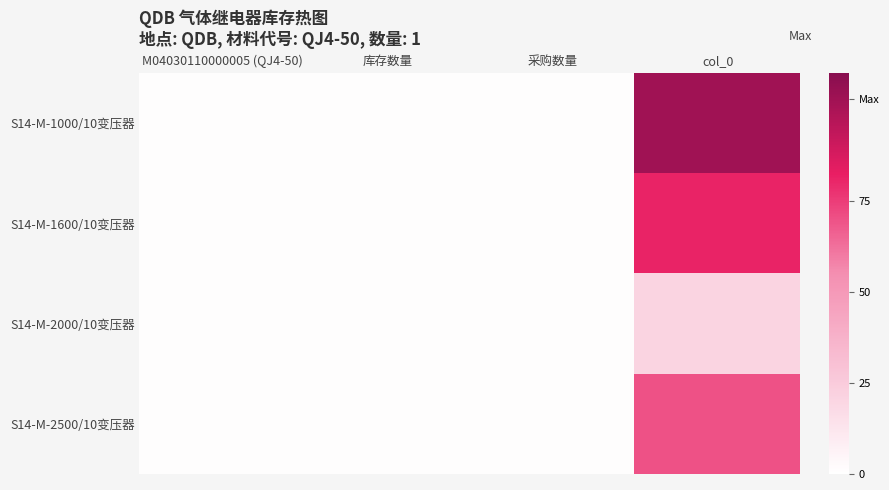

At how many categories does at least one series exceed 71?

1